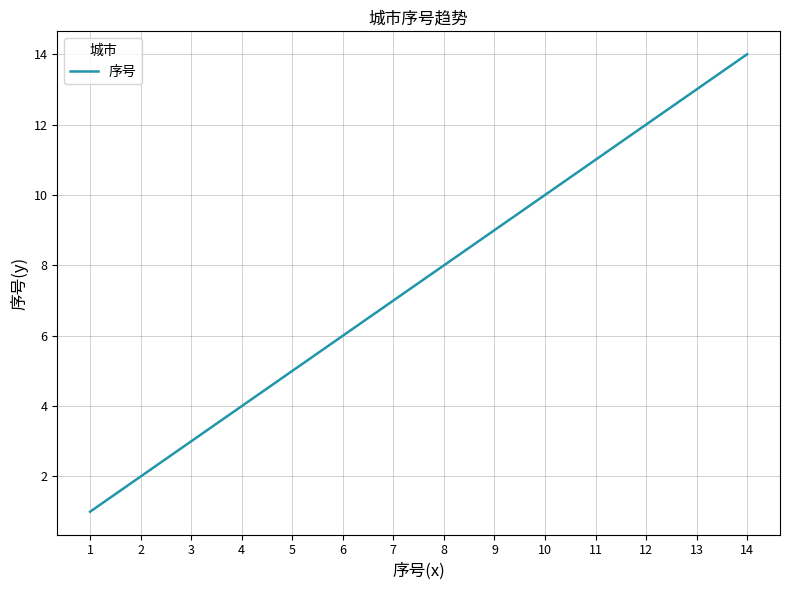

Which category has the lowest value across all series?

1